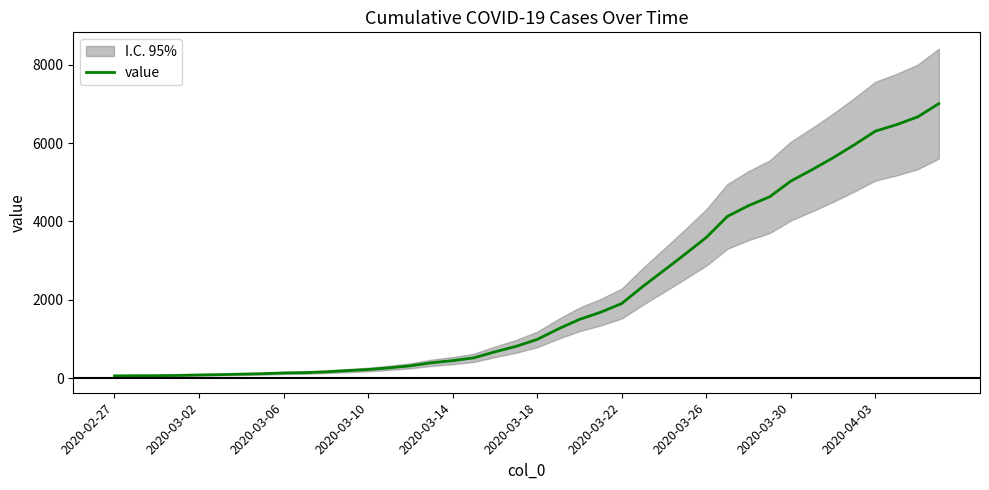

What is the highest value of the value series?

7004